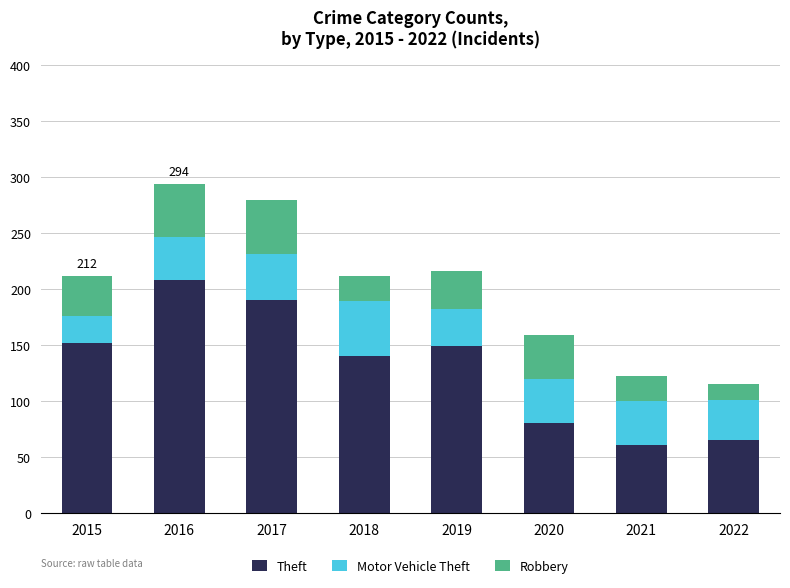

What is the lowest value of the Theft series?

61